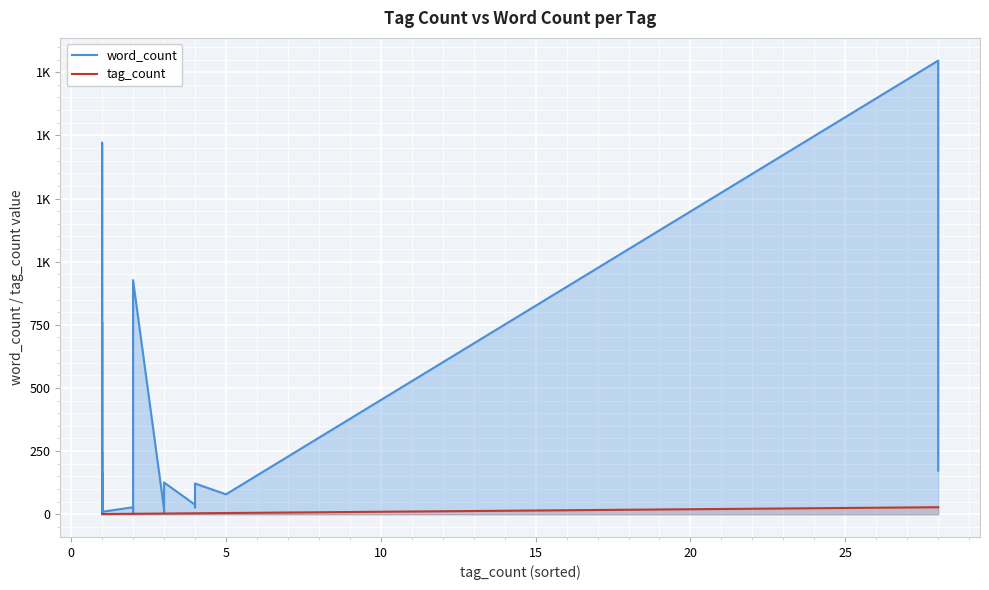

How many interior local valleys does the word_count series have?

12